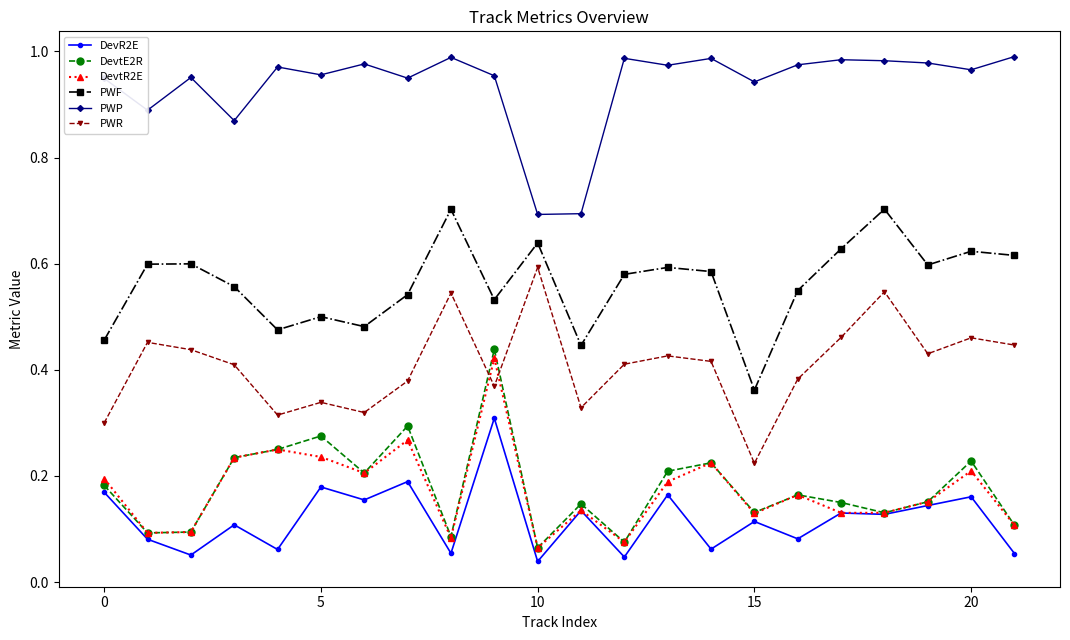

True or false: DevR2E and PWR cross at least once.

False